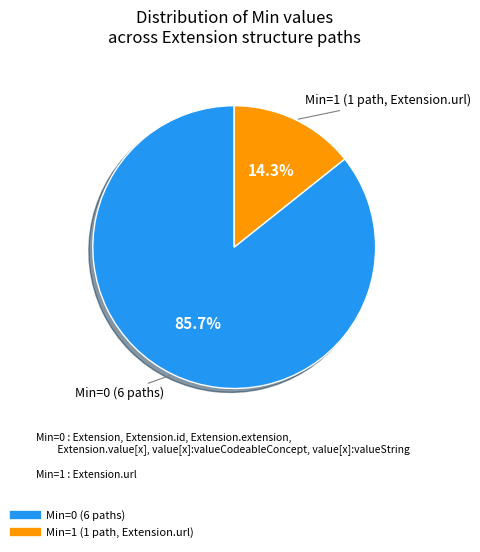

Does any single category account for the majority?

Yes